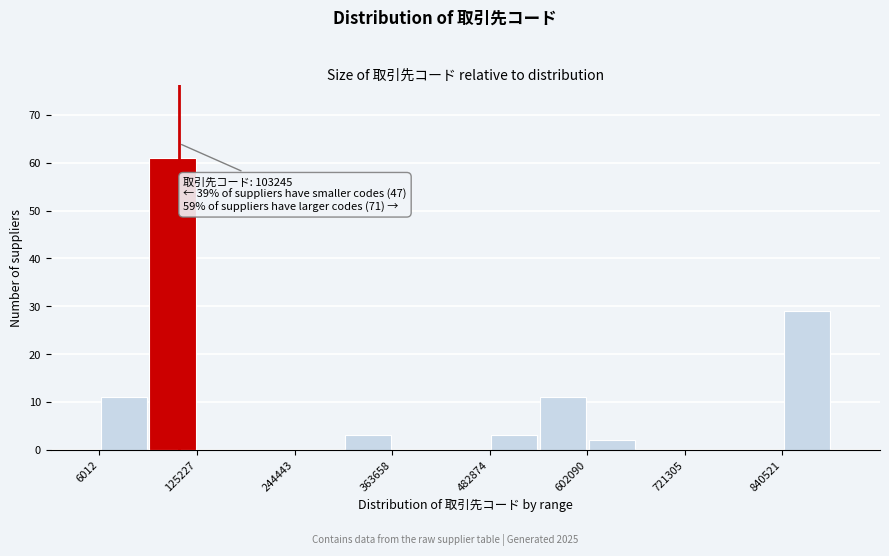

Around what value on the x-axis is the tallest bar? Give the approximate position of its centre, as read against the axis.

100000